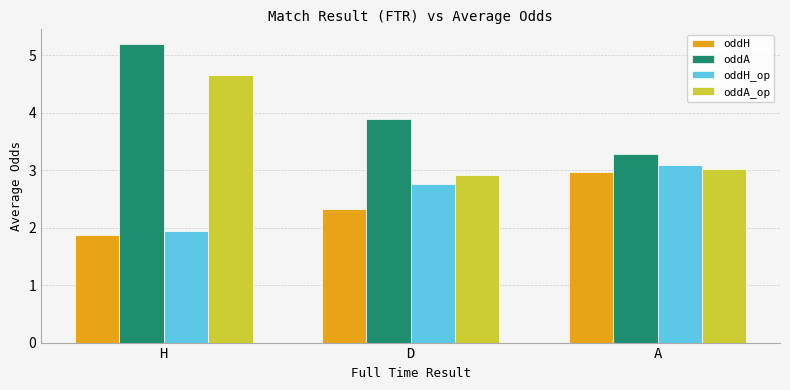

Reading left to right, extract all data points from this chart.

oddH: H=1.9	D=2.3	A=3.0
oddA: H=5.2	D=3.9	A=3.3
oddH_op: H=1.9	D=2.8	A=3.1
oddA_op: H=4.7	D=2.9	A=3.0